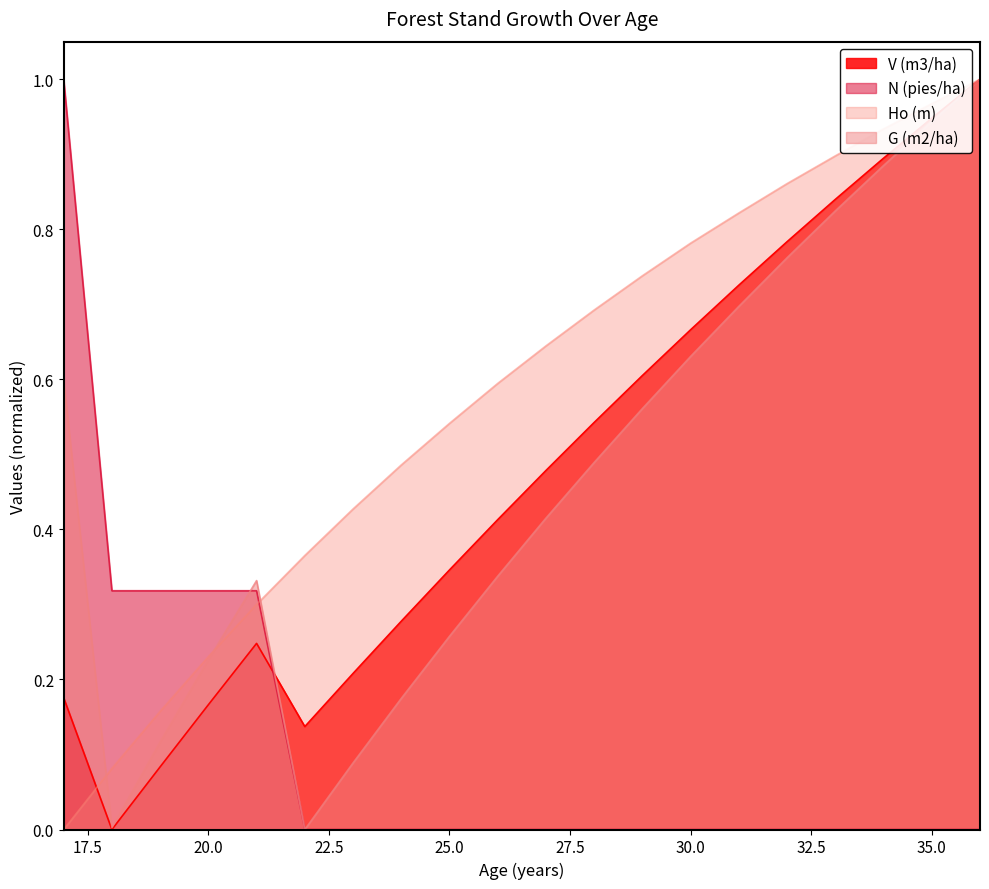

True or false: N (pies/ha) has a value of 0.0 at 36.

True